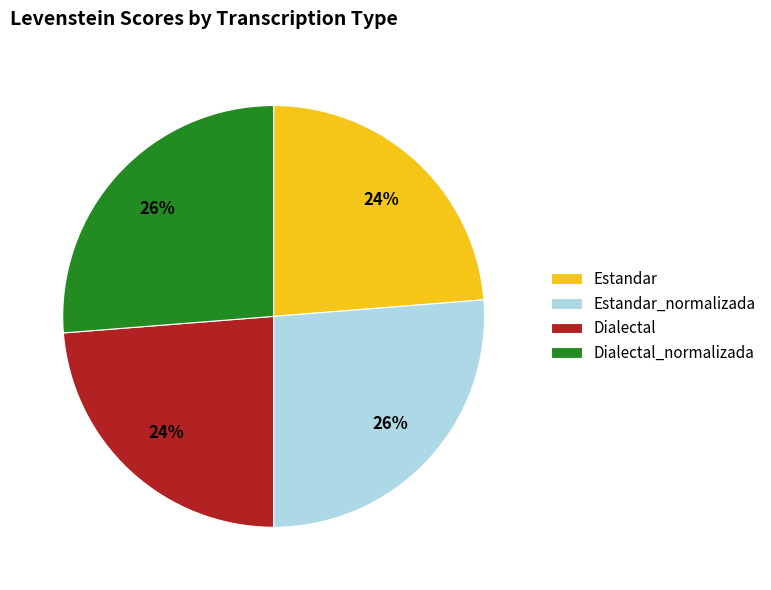

Is Estandar_normalizada the majority of the pie?

No